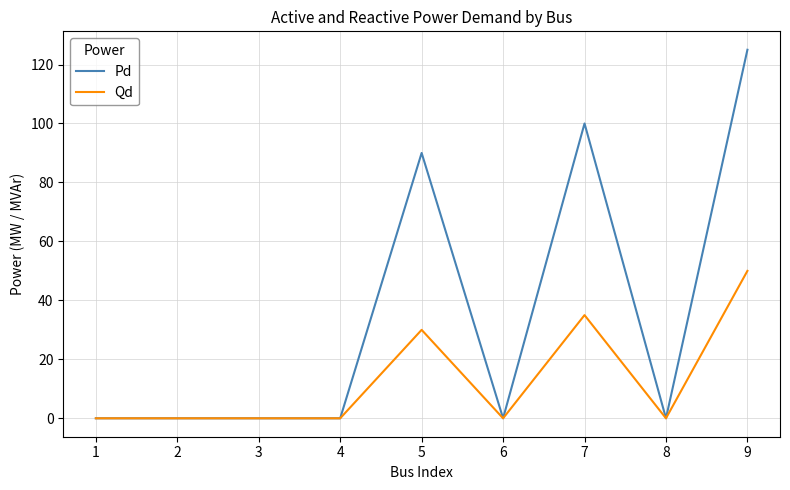

How many distinct data groups are displayed?

2